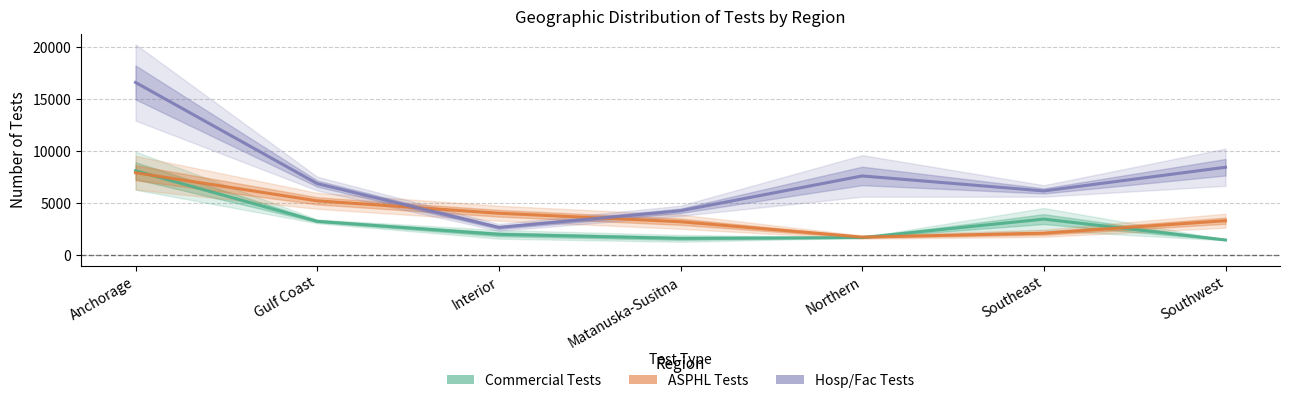

What is the difference between the highest and lowest values at Northern?

5916.2